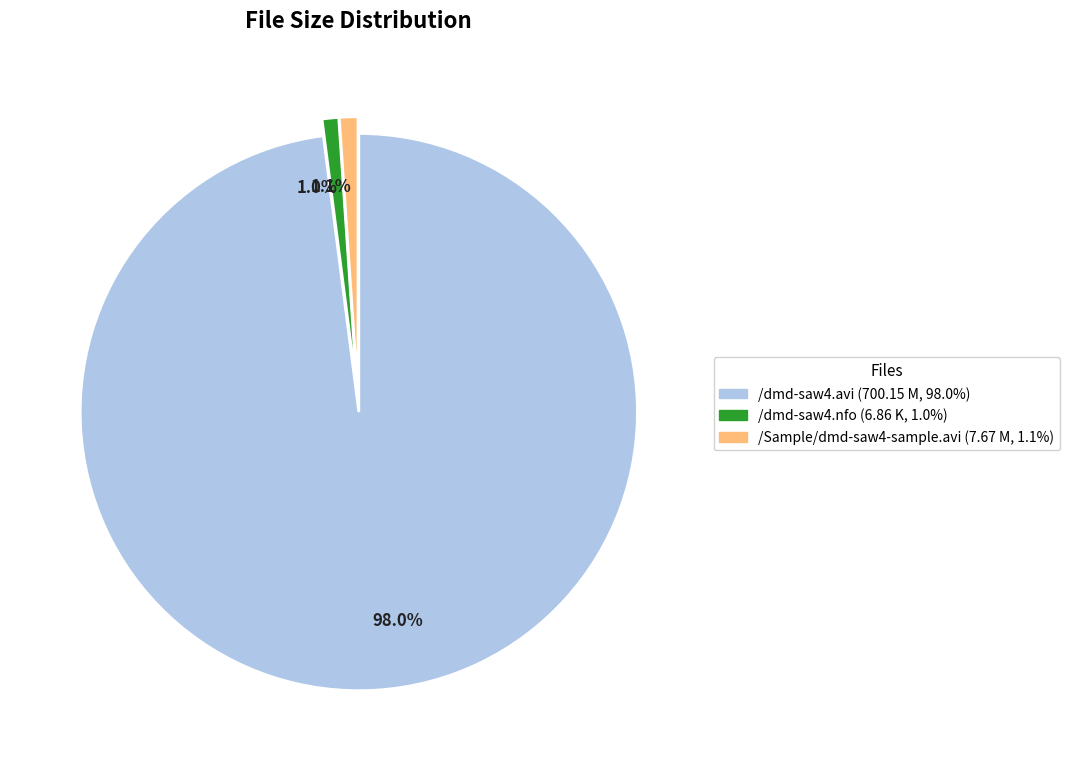

Do /dmd-saw4.avi (700.15 M, 98.0%) and /Sample/dmd-saw4-sample.avi (7.67 M, 1.1%) together represent more than half of the pie?

Yes